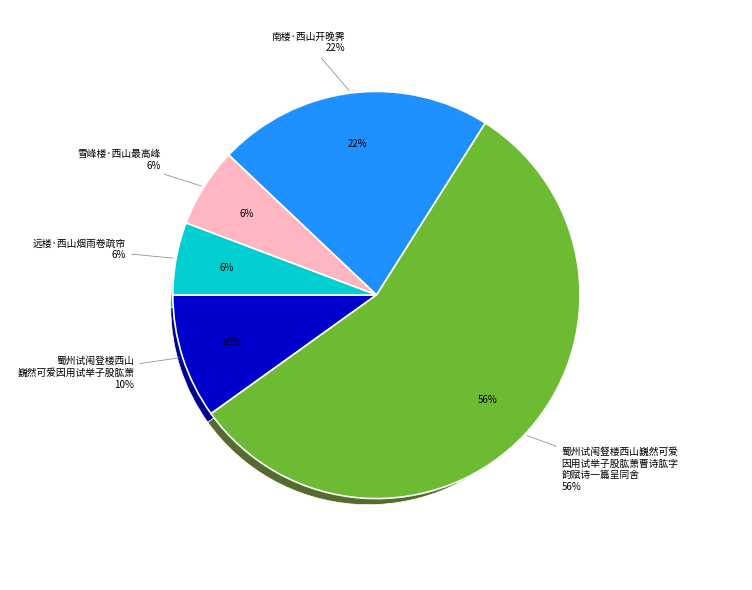

Approximately how many times larger is the value at 南楼·西山开晚霁 compared to 蜀州试闱登楼西山巍然可爱因用试举子股肱萧?

2.2